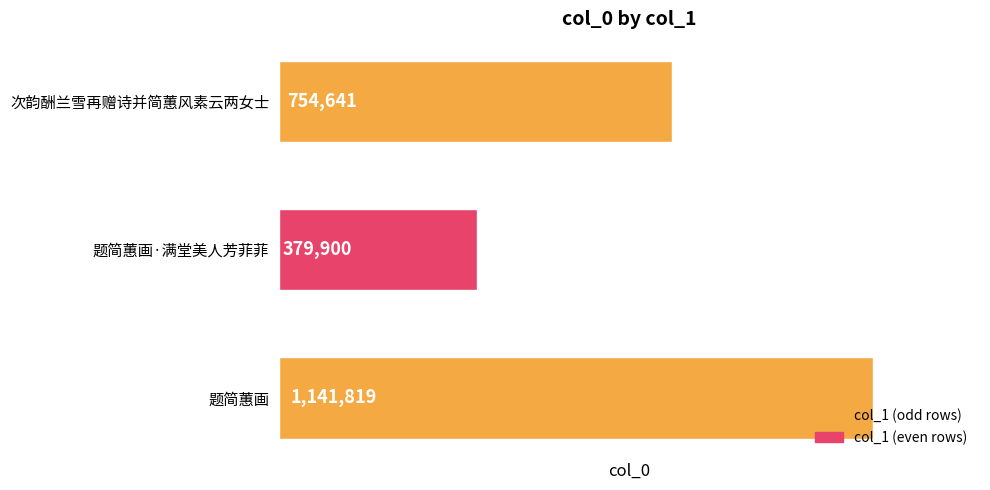

What position from the bottom is 题简蕙画?

1